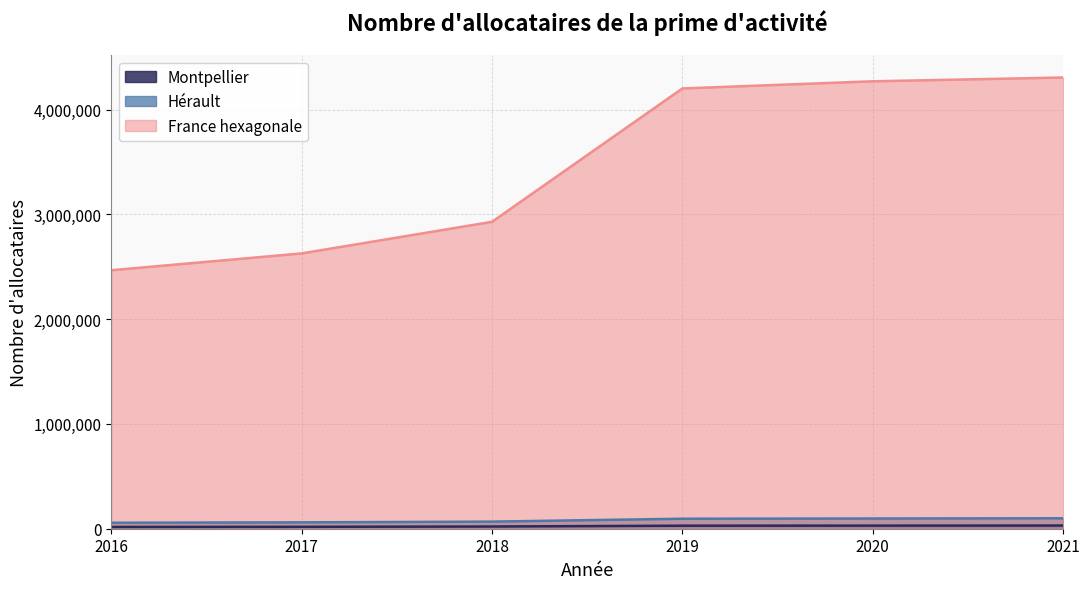

What is the sum of all France hexagonale values?

20798159